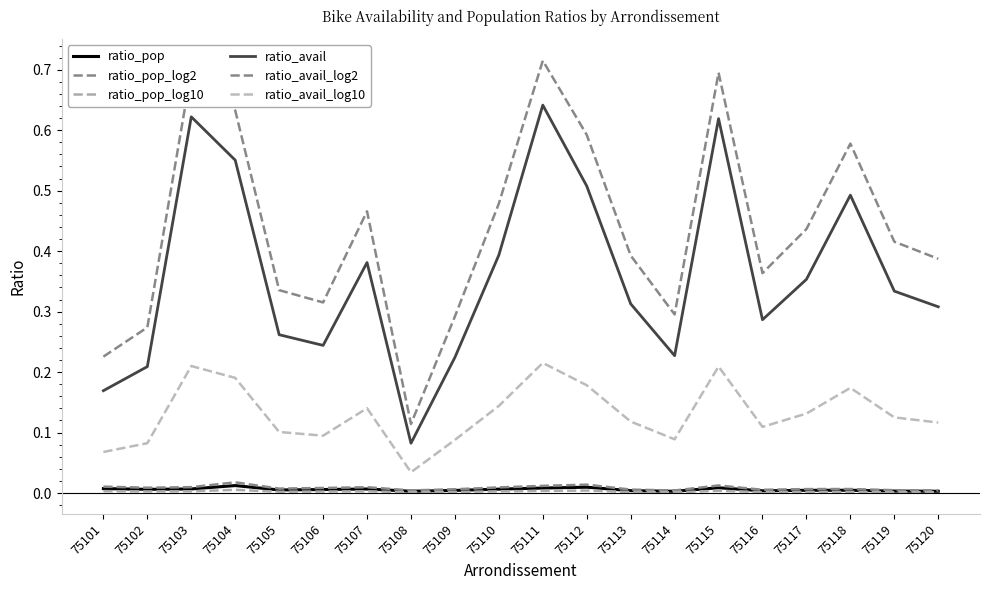

How many lines are shown in the chart?

6